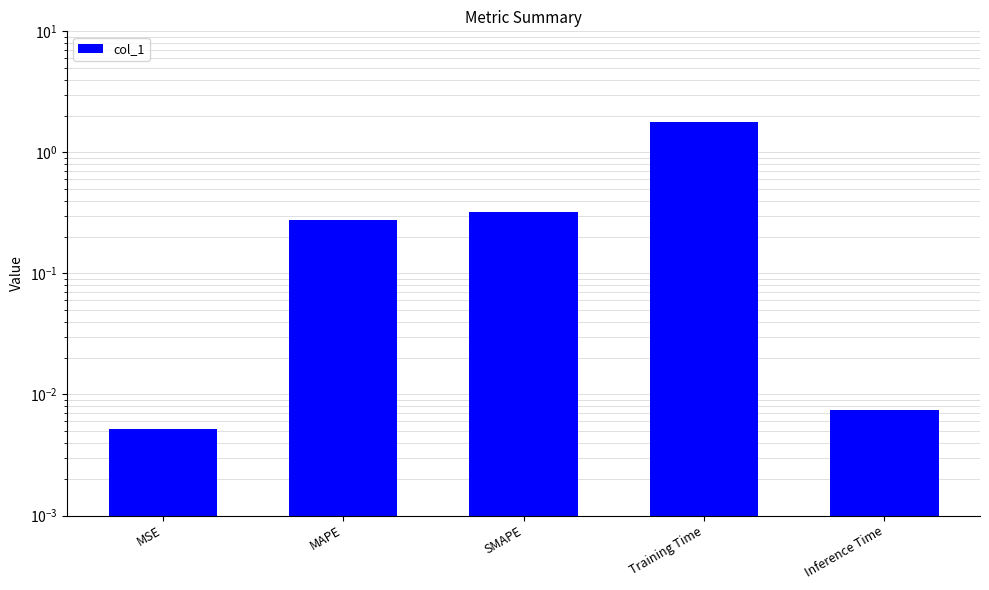

The chart shows a value of 1.8 at Training Time. True or false?

True